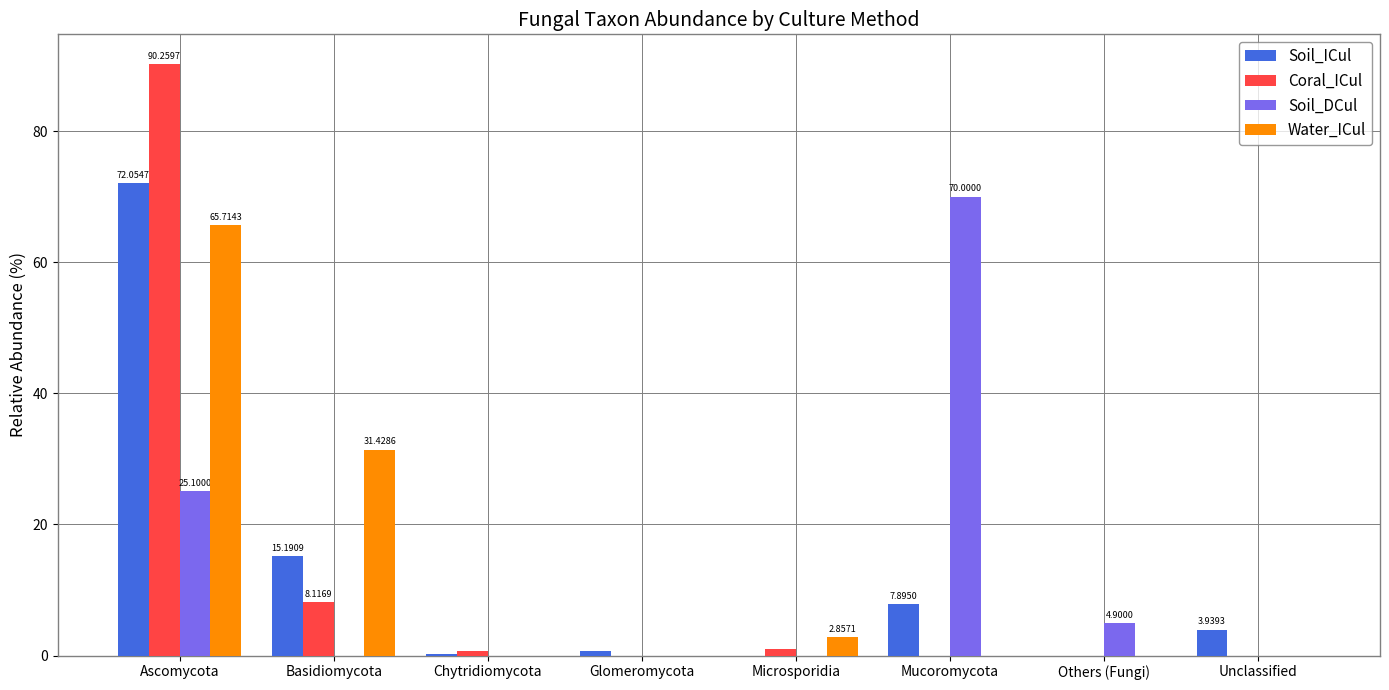

Is the value of Soil_ICul at Chytridiomycota greater than the value of Soil_DCul at Ascomycota?

No